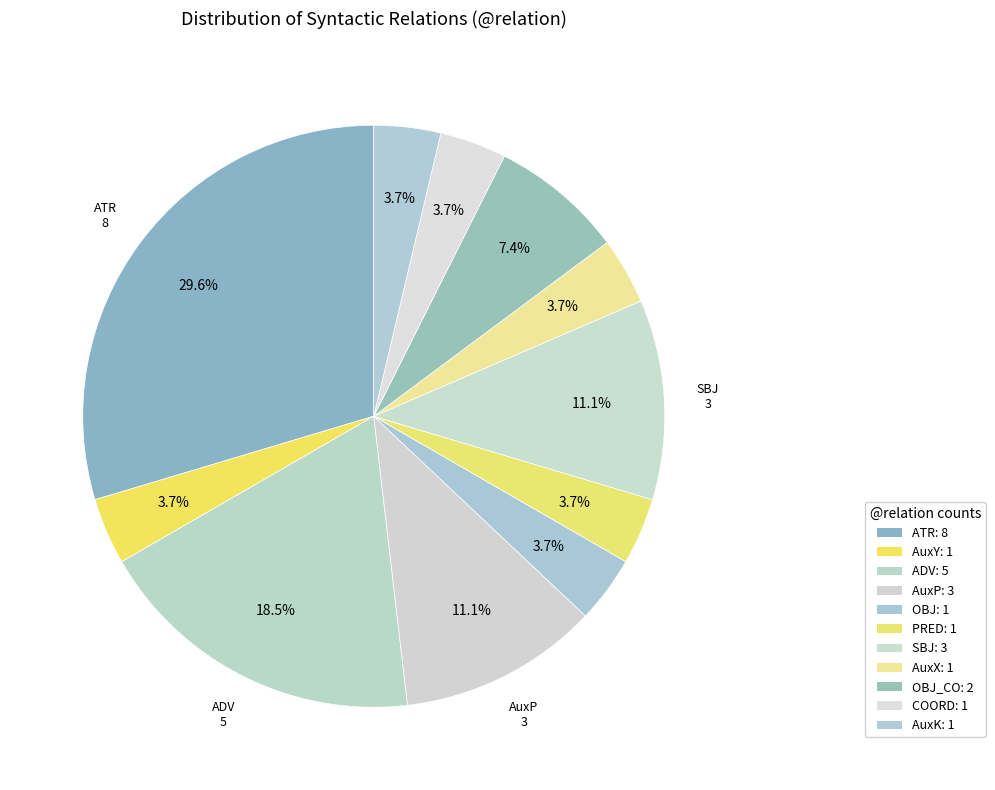

How many segments does this pie chart have?

11